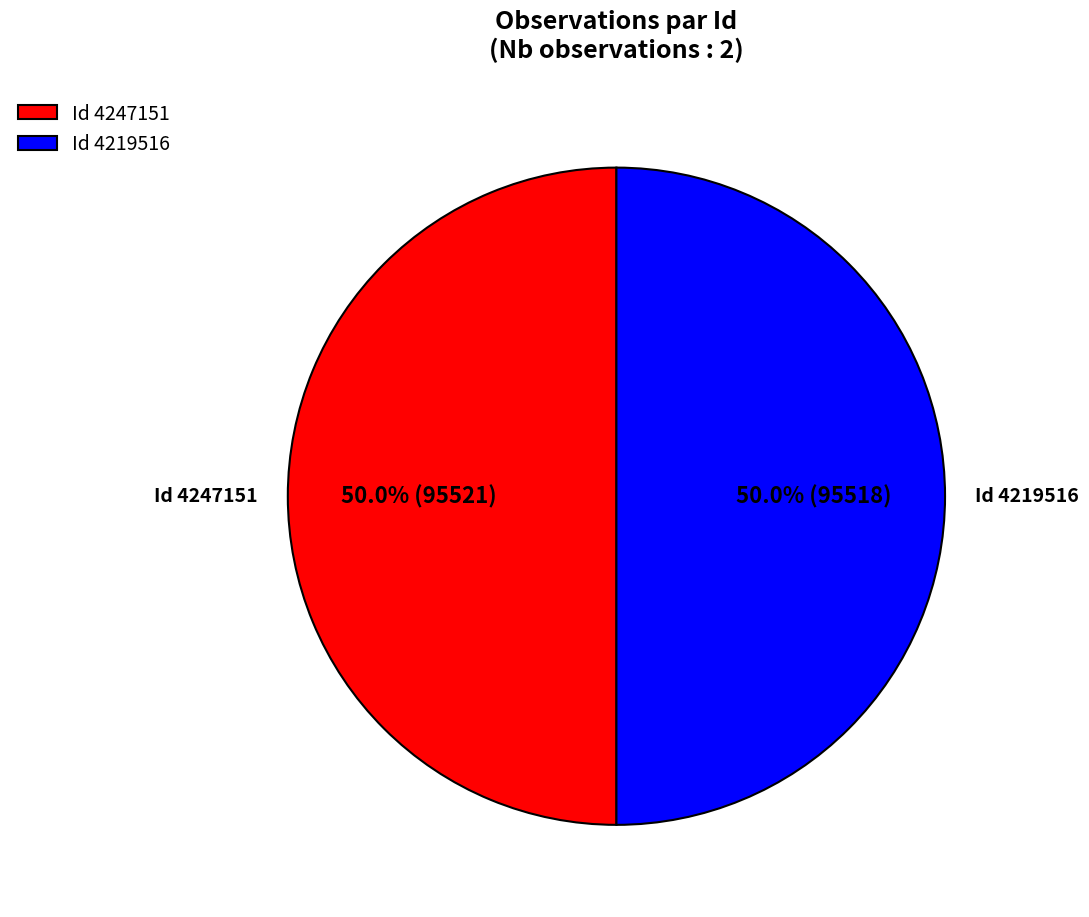

What percentage do Id 4247151 and Id 4219516 together represent?

100.0%